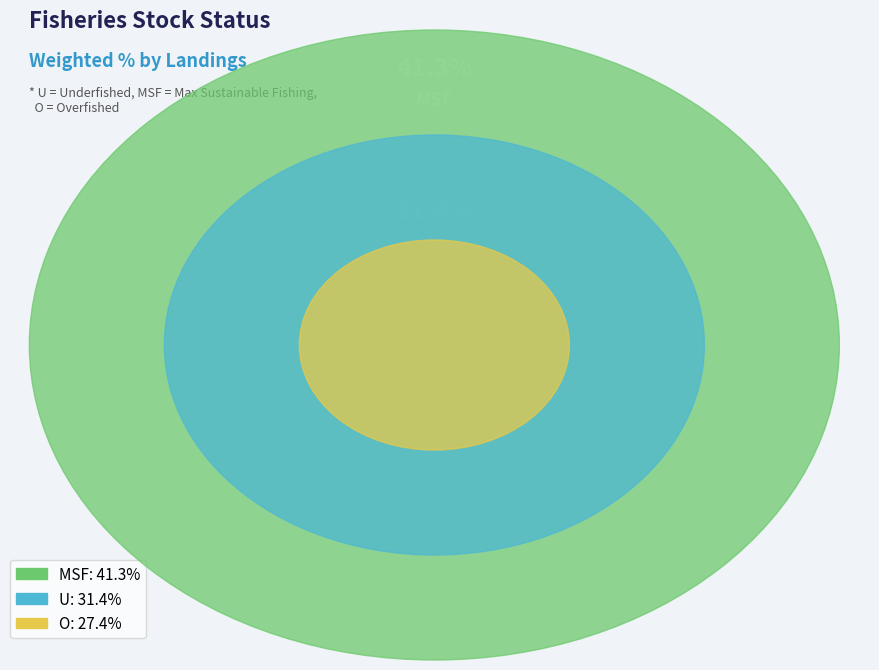

Is it true that O is 27% of the pie?

True